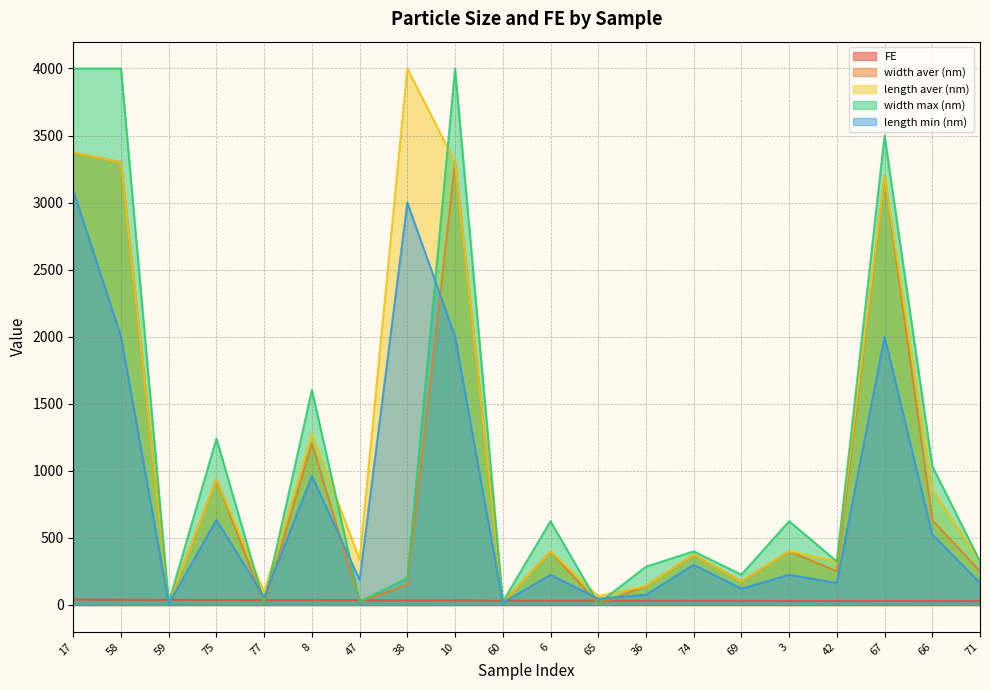

True or false: width aver (nm) has a value of 10.2 at 77.

True